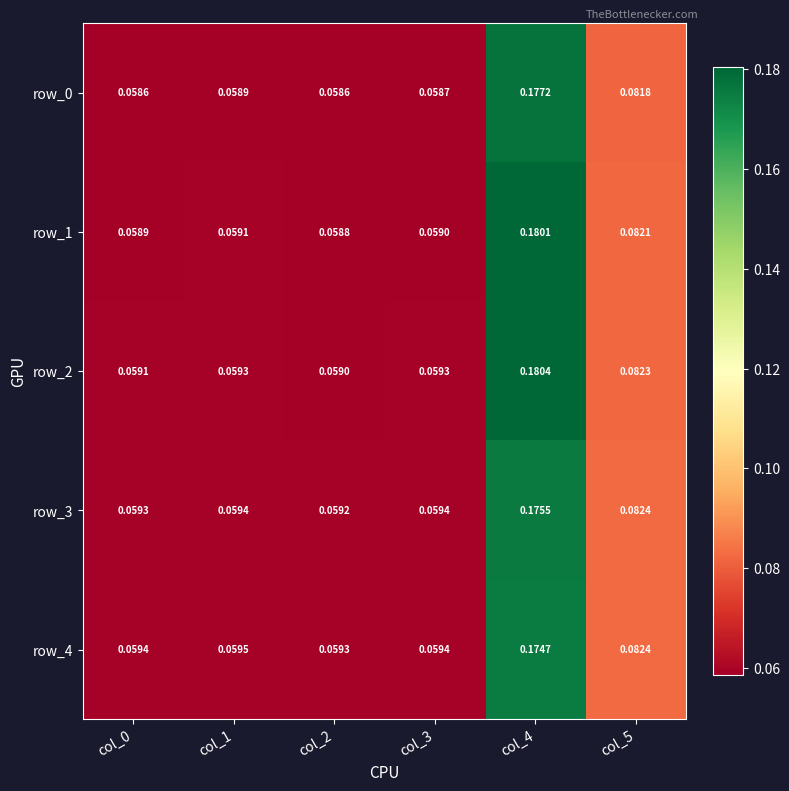

Is the value of row_4 at col_0 greater than the value of row_0 at col_5?

No